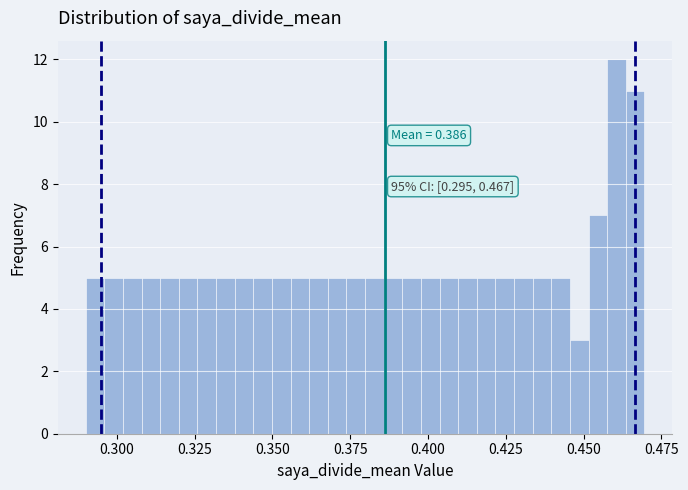

Read against the x-axis, roughly where is the centre of the tallest bar?

0.460